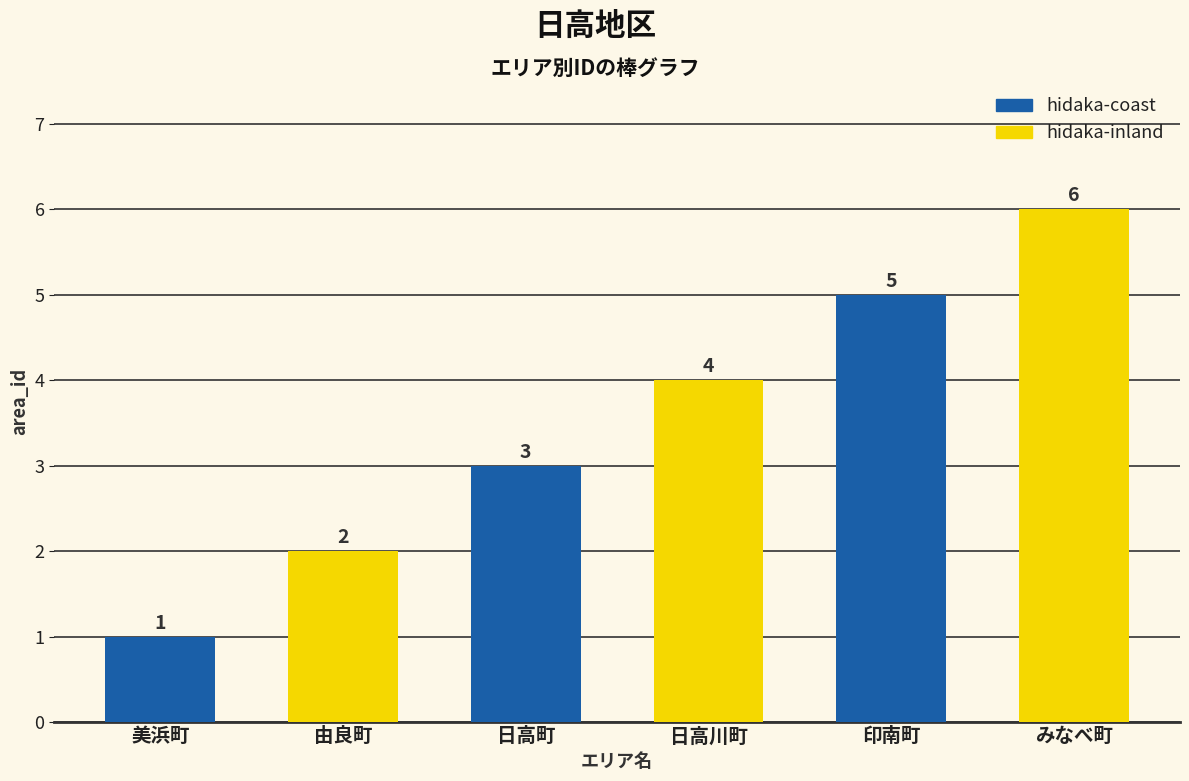

What is the maximum value shown in the chart?

6